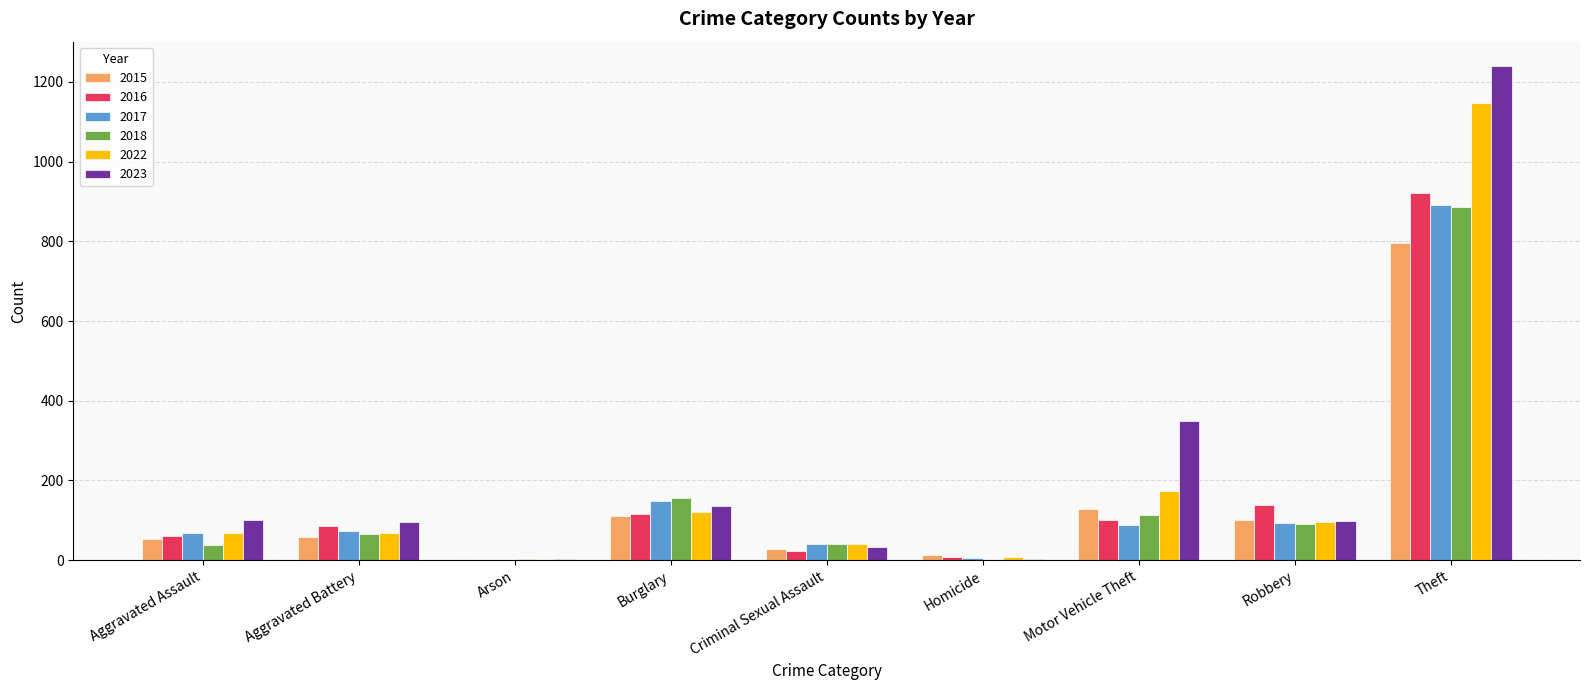

True or false: 2016 has a value of 85 at Aggravated Battery.

True